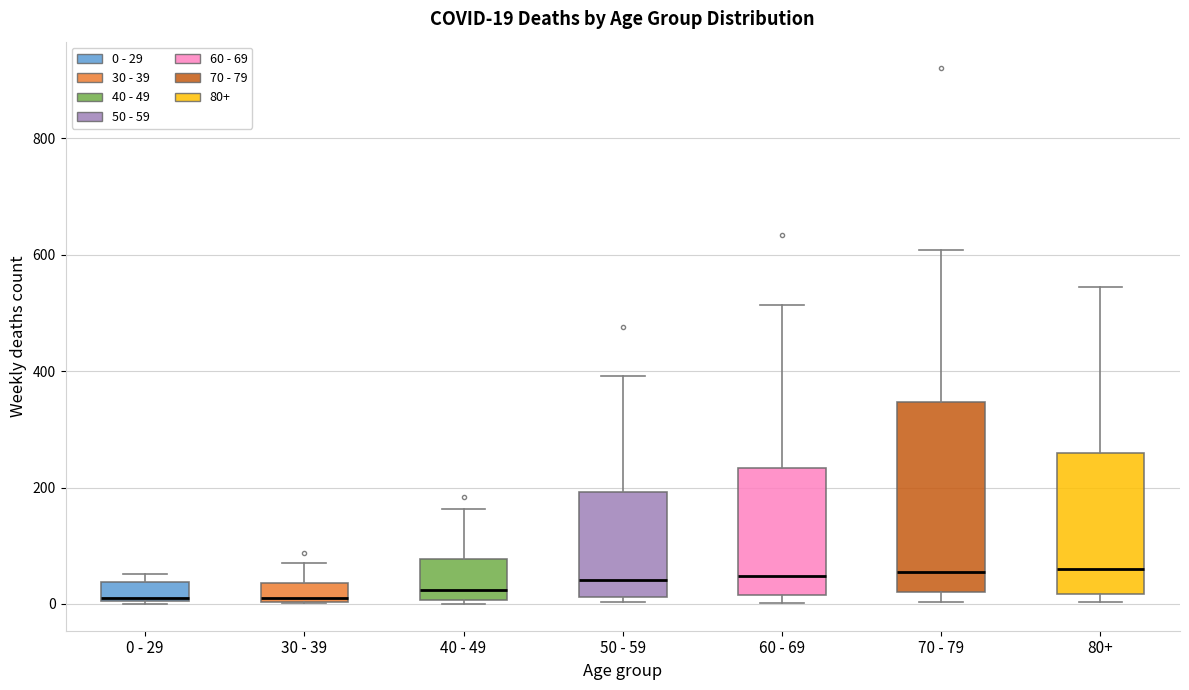

Which box is the tallest, from its lower edge to its upper edge?

70 - 79